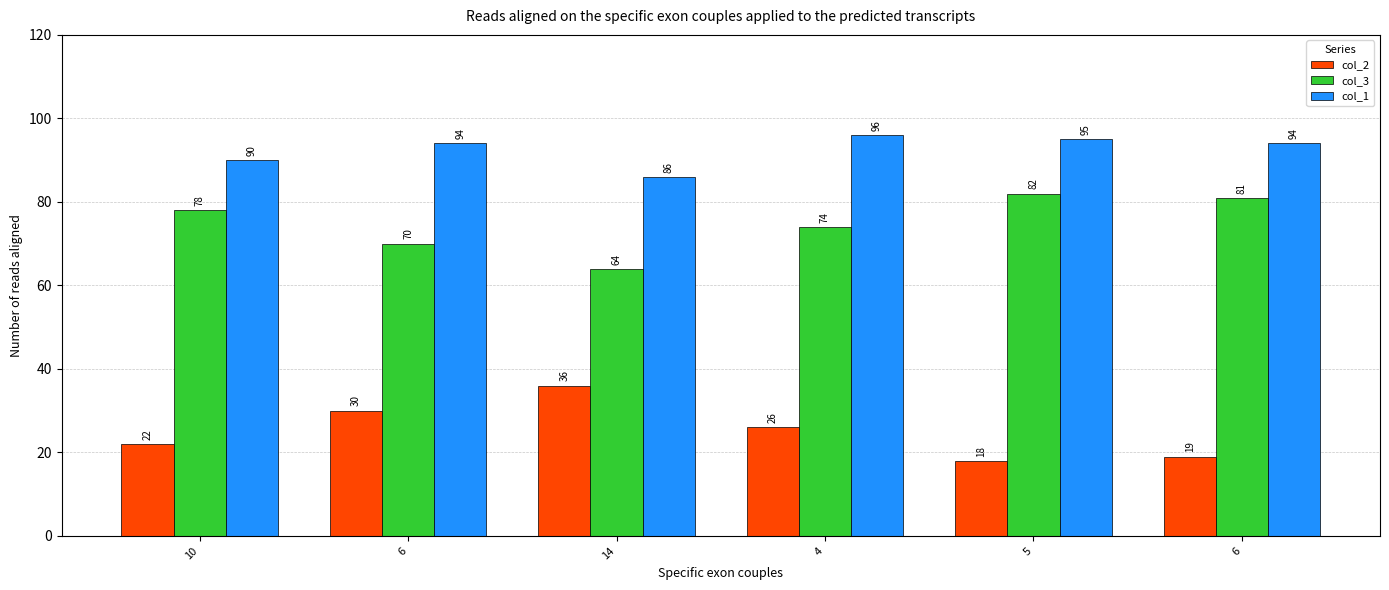

At which category is the sum across all series the highest?

4